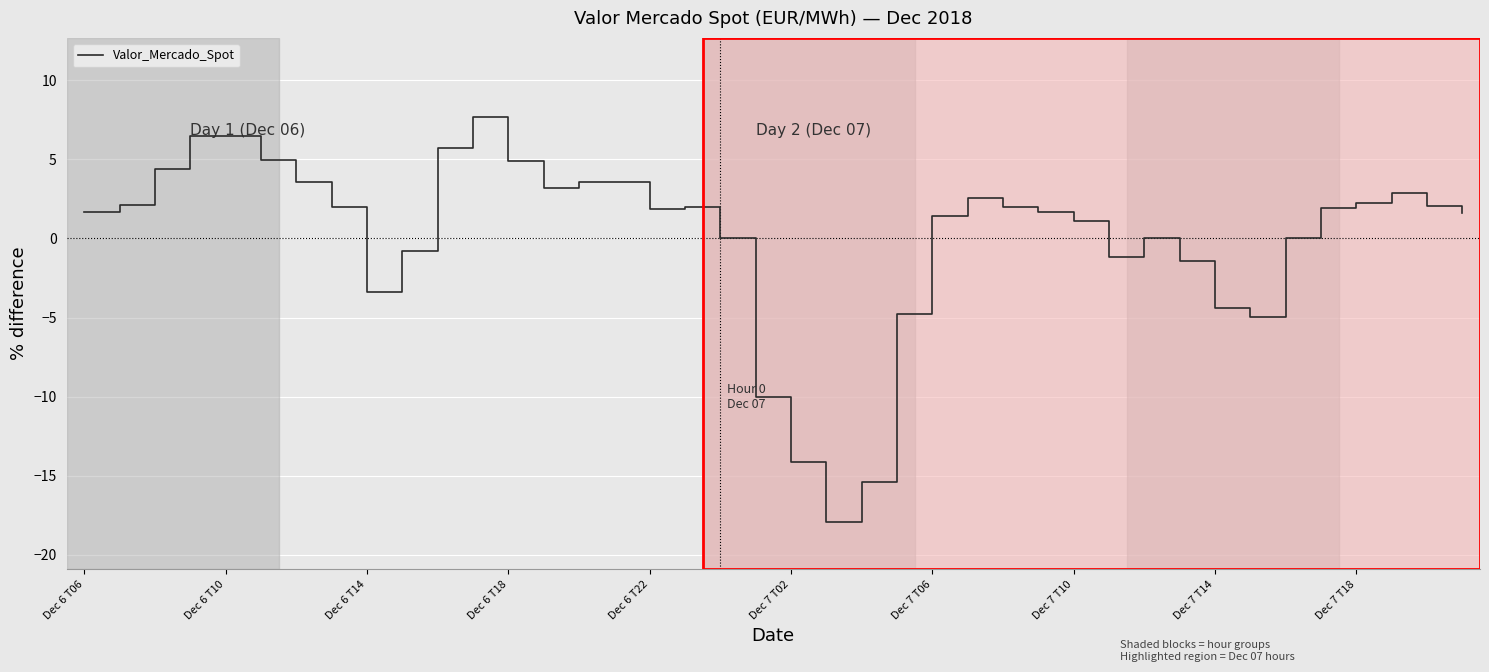

What is the greatest value displayed?

7.7